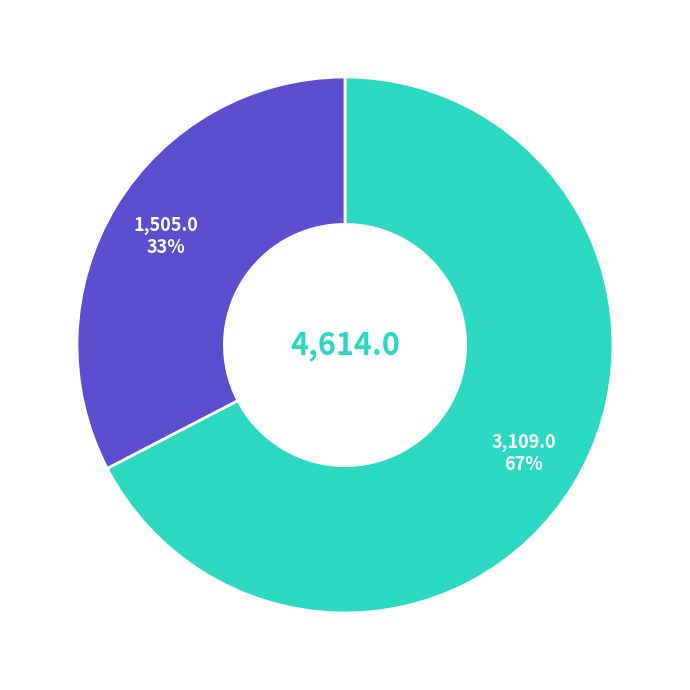

To the nearest percent, what is the average slice percentage?

50%